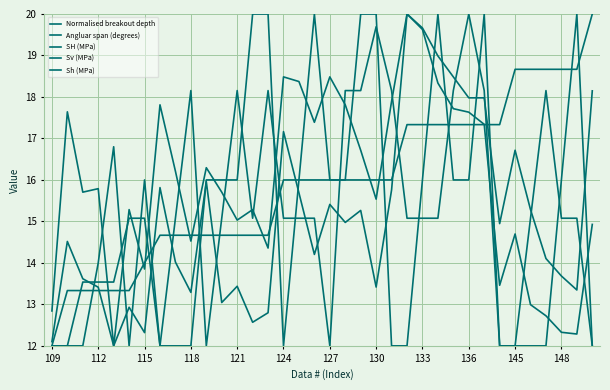

Which series has the largest total across all categories?

Angluar span (degrees)